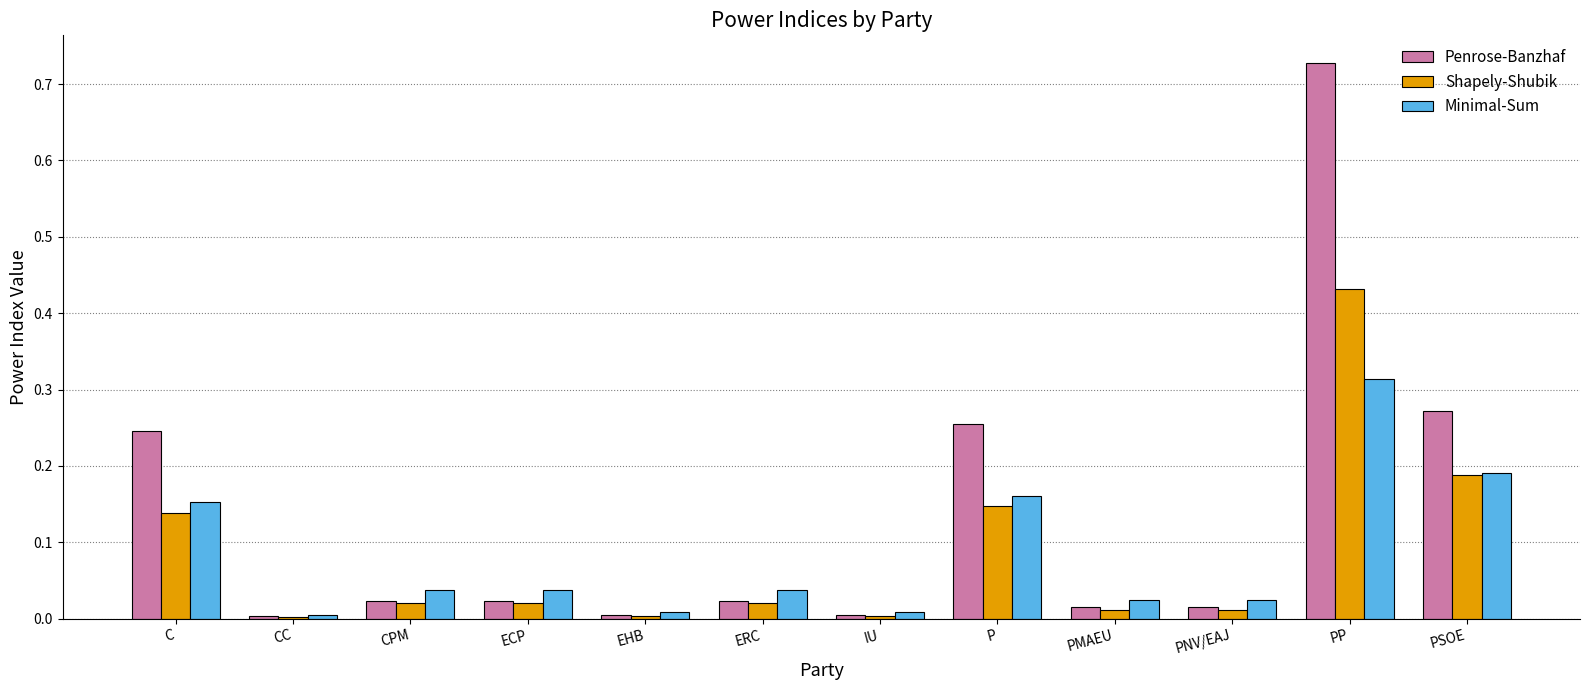

Is it true that Minimal-Sum equals 0.0 at IU?

True